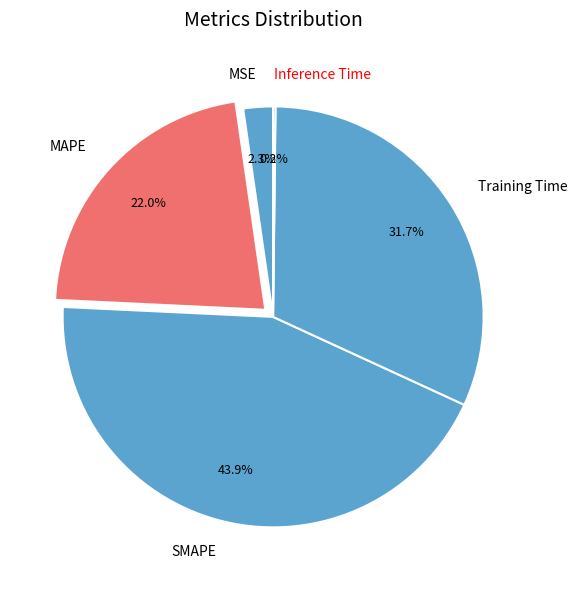

Which category has the biggest portion of the pie?

SMAPE